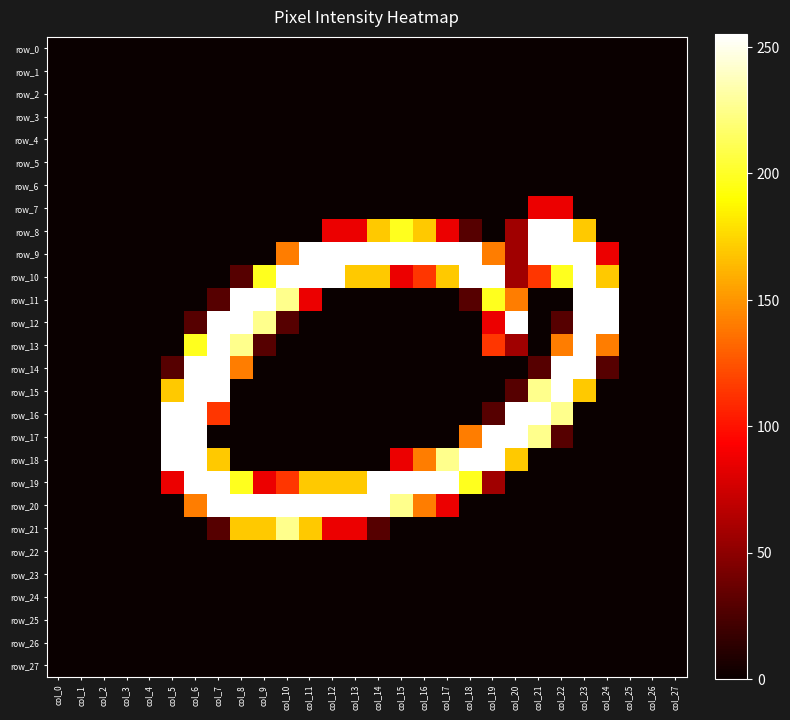

What is the spread (max minus min) of values at col_7?

255